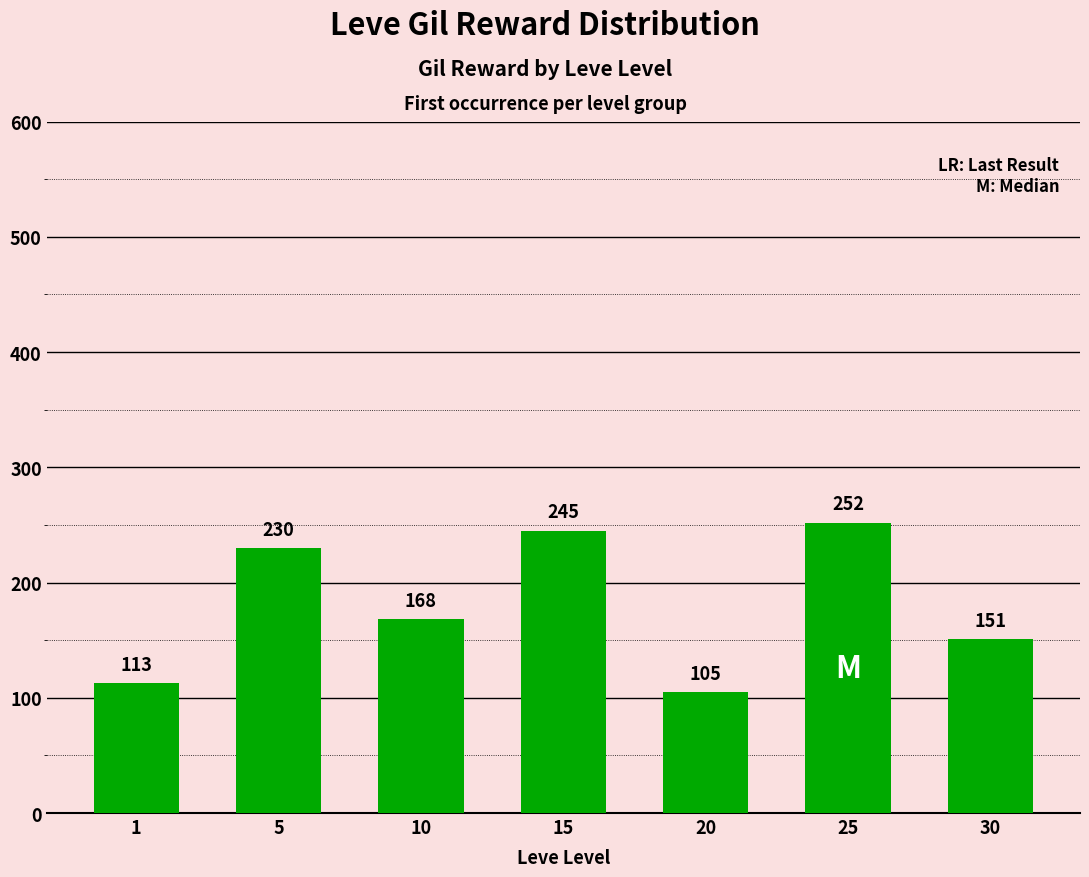

What value does the data have at 5, to the nearest 5?

230